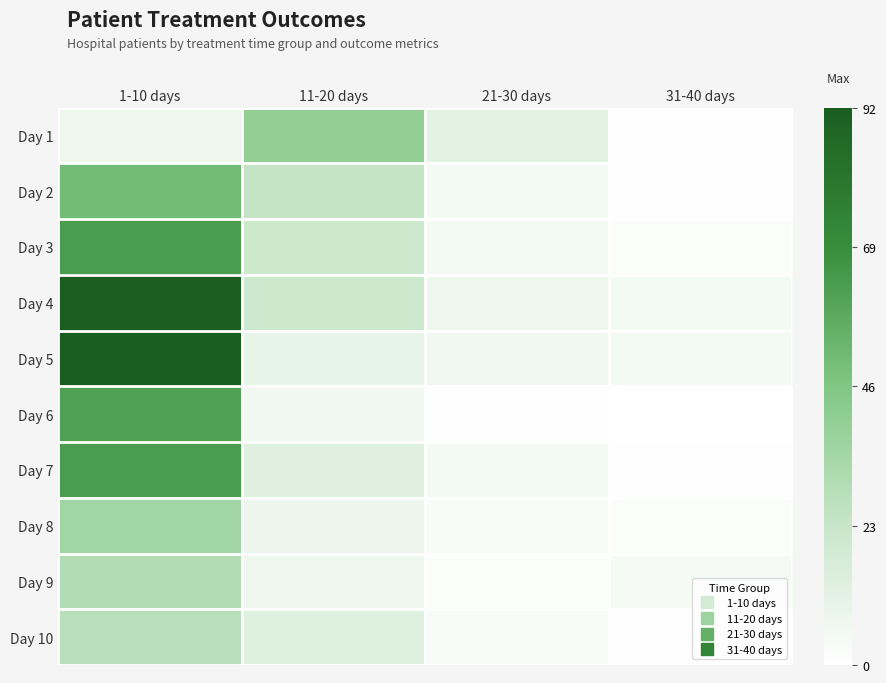

Rank the series by their maximum value, from highest to lowest.

Day 4, Day 5, Day 3, Day 7, Day 6, Day 2, Day 1, Day 8, Day 9, Day 10